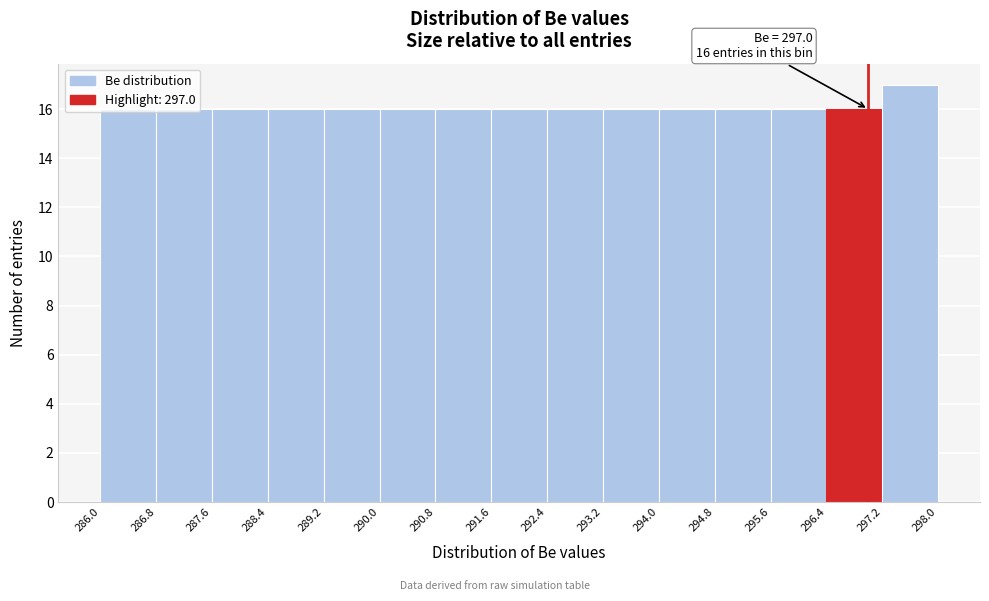

Over which range of the x-axis is the bar tallest?

297.2 to 298.0